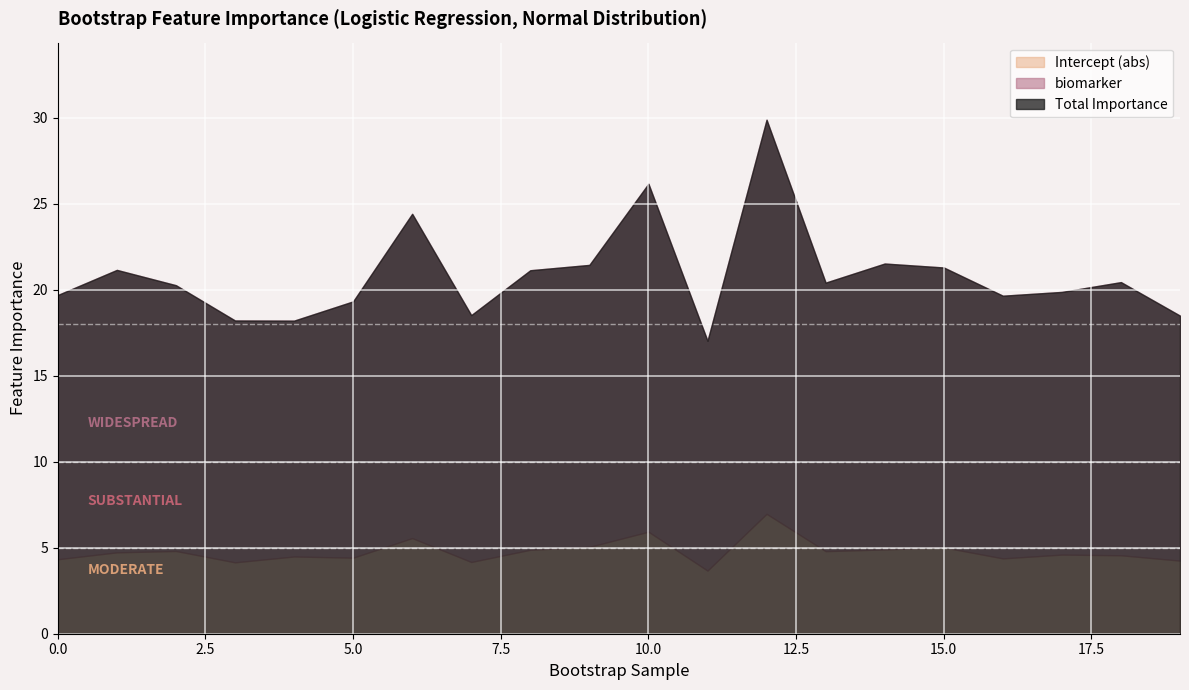

True or false: Intercept_abs and biomarker intersect in this chart.

False